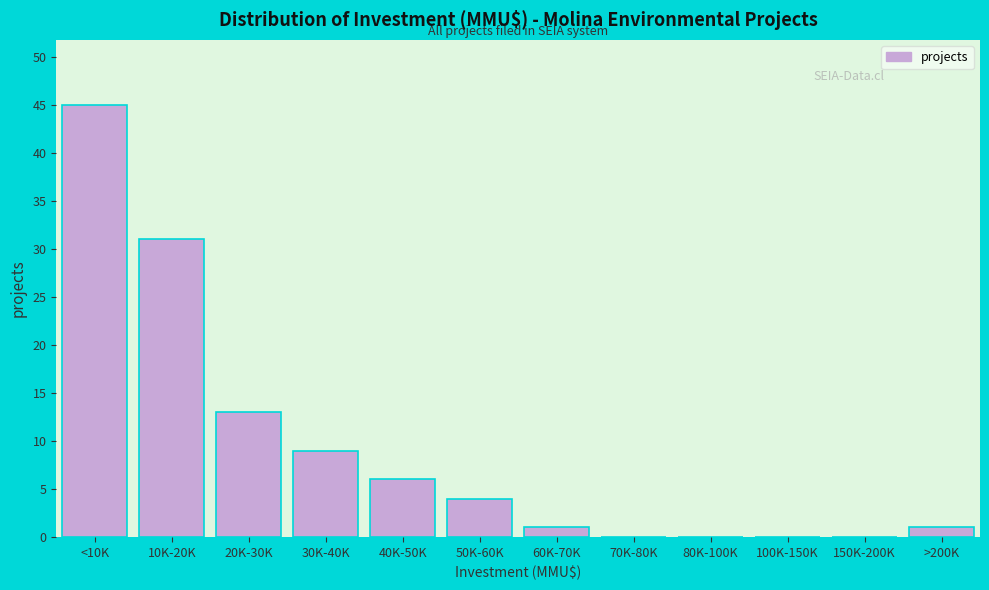

Reading left to right, extract all data points from this chart.

<10K=45	10K-20K=31	20K-30K=13	30K-40K=9	40K-50K=6	50K-60K=4	60K-70K=1	70K-80K=0	80K-100K=0	100K-150K=0	150K-200K=0	>200K=1